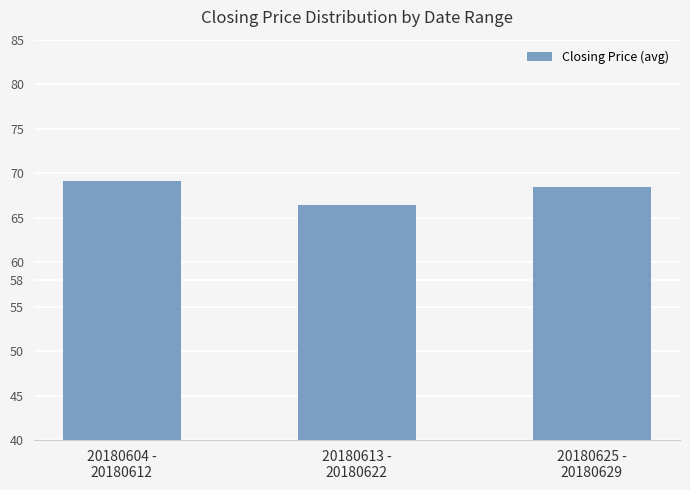

Which label corresponds to the smallest value in the chart?

20180613 -
20180622